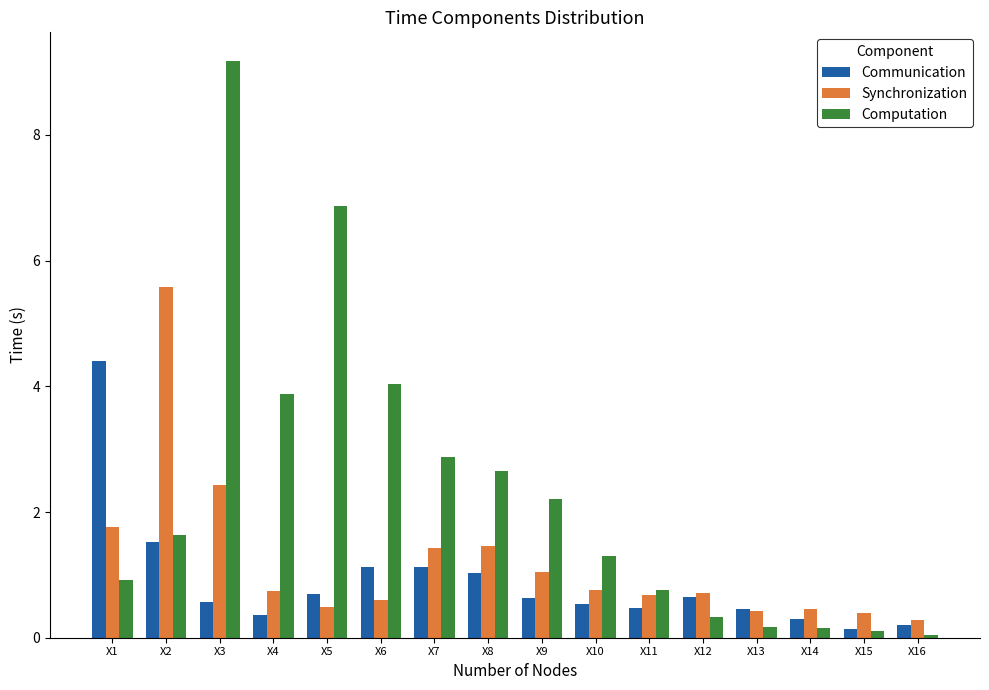

Does the chart contain any negative values?

No